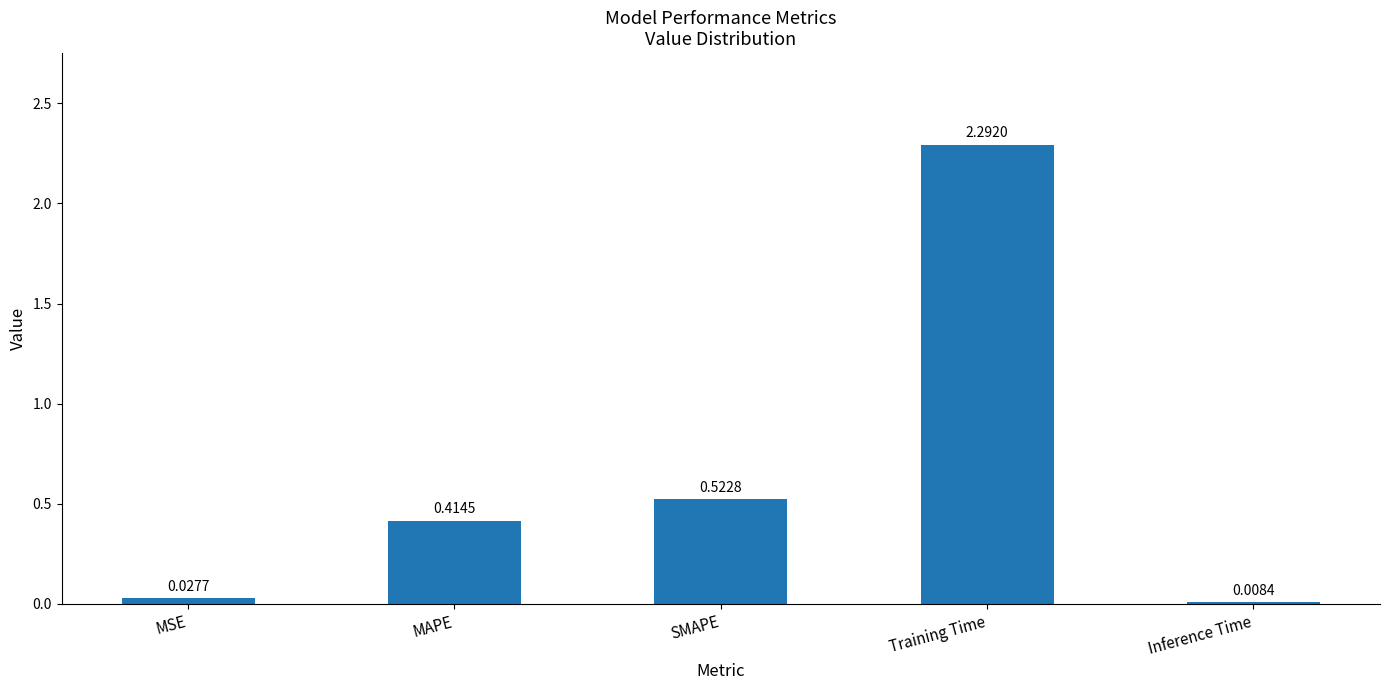

At which category does the chart reach its peak across all series?

Training Time